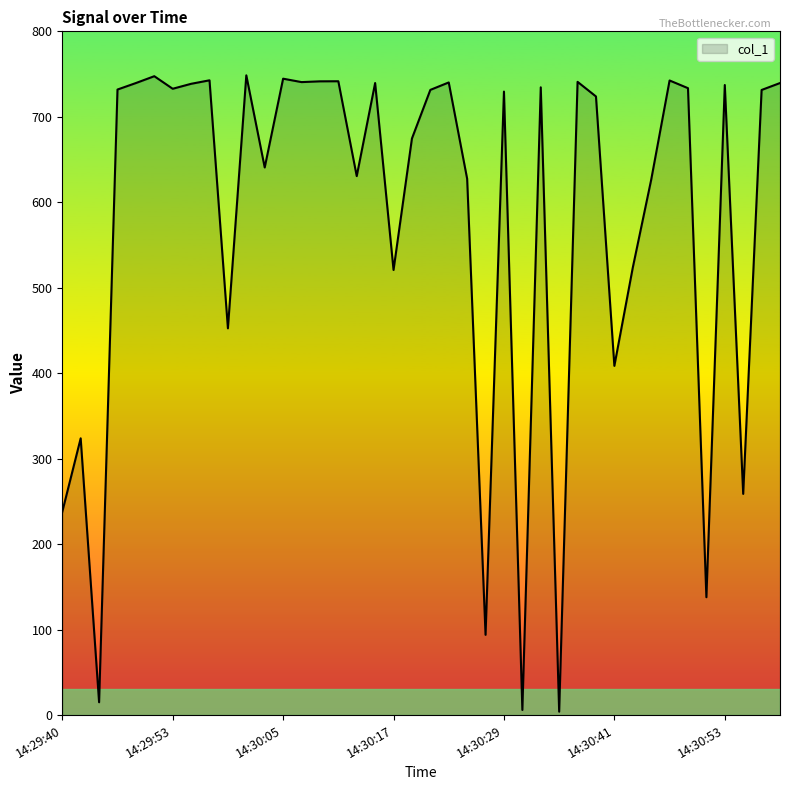

What is the maximum value shown in the chart?

748.5